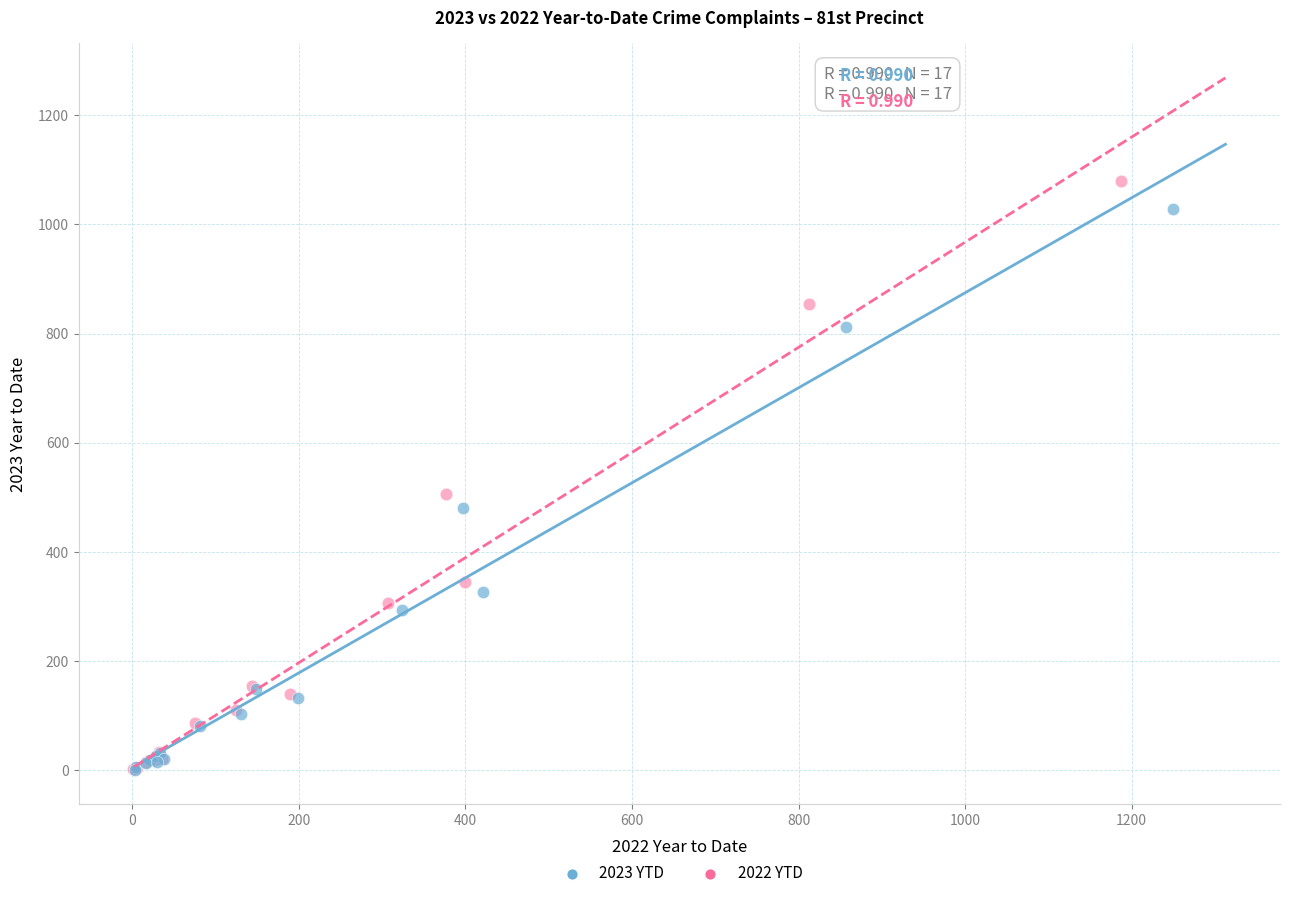

Which series has the largest Y range (max minus min)?

2022 YTD